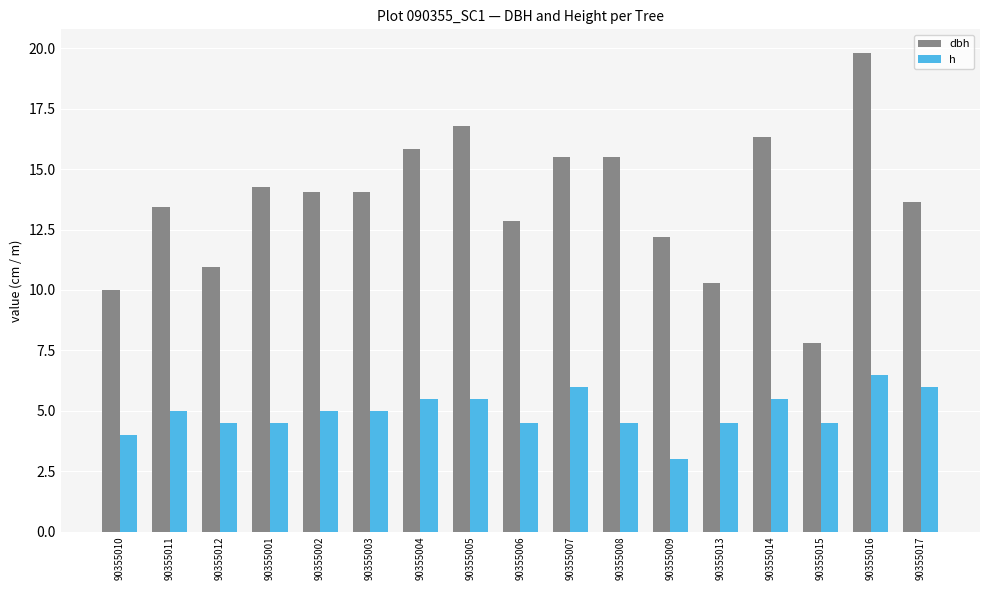

Which label corresponds to the largest value in the chart?

90355016